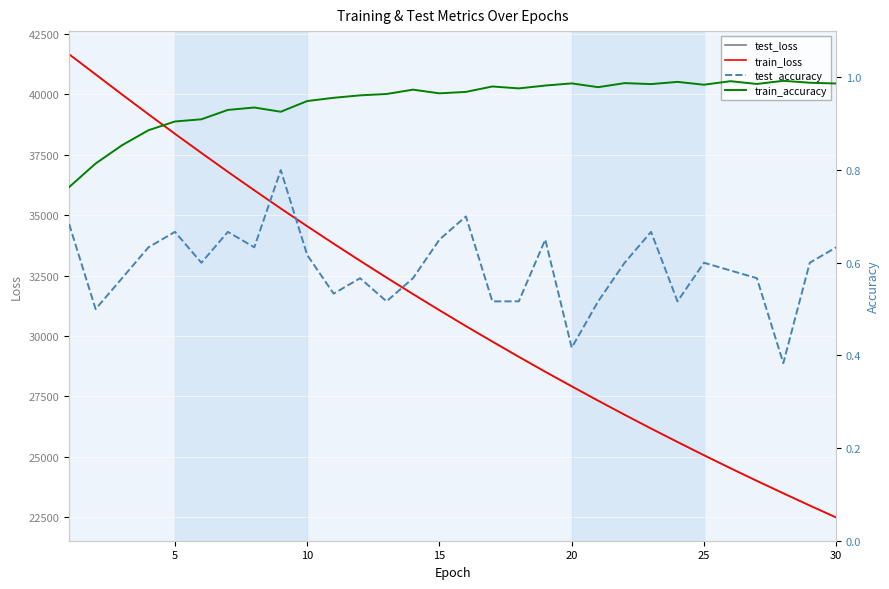

True or false: test_loss and train_accuracy cross at least once.

False